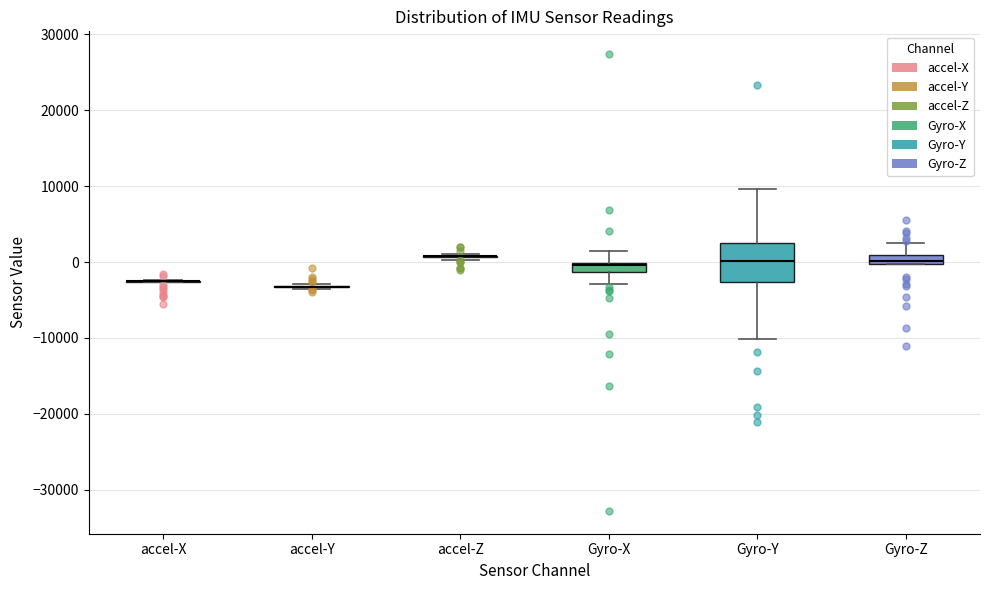

Where is the lower edge of the box for Gyro-X on the y-axis? The values are not printed on the chart, so give them approximately, as read against the axis.

-1000